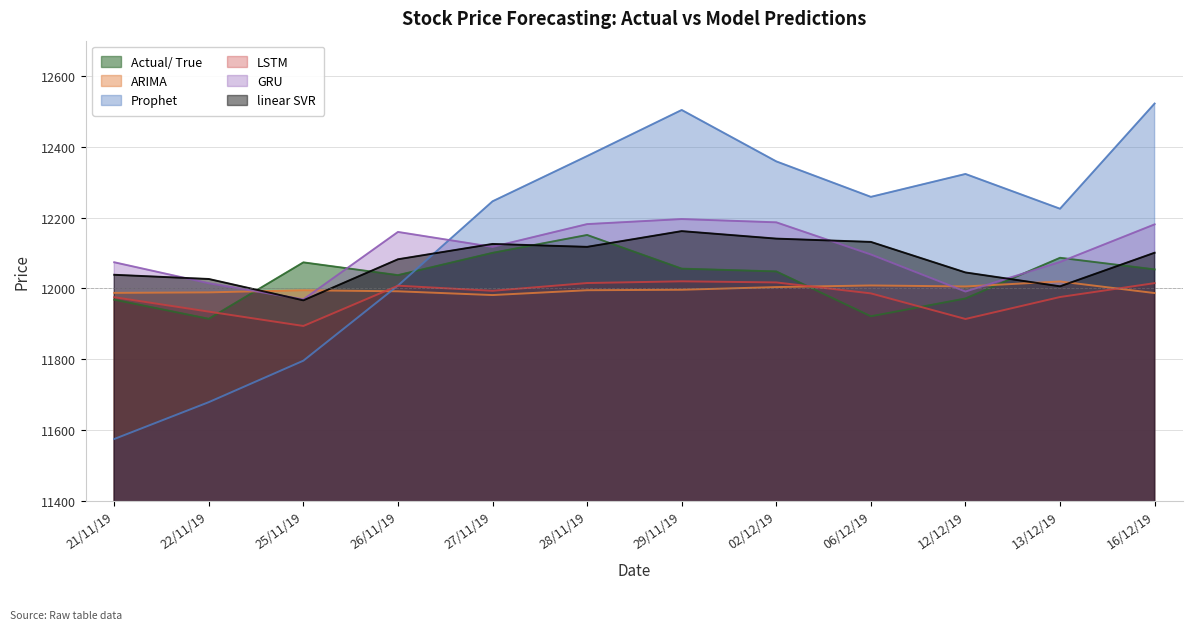

Is the value of linear SVR at 06/12/19 greater than the value of Prophet at 28/11/19?

No